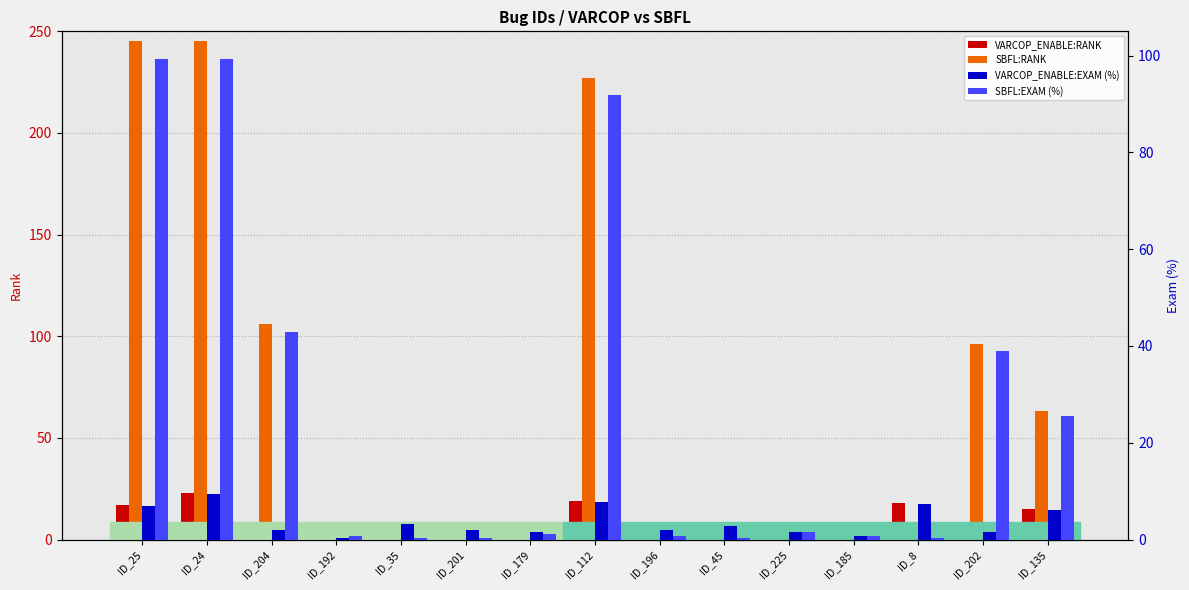

How many bars are there in total?

60